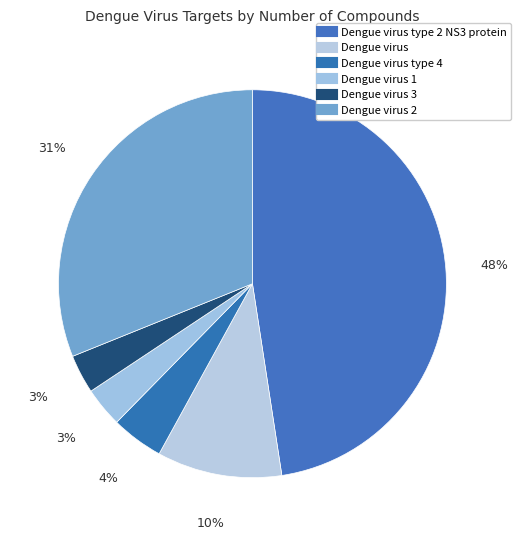

Count the number of slices in the pie.

6